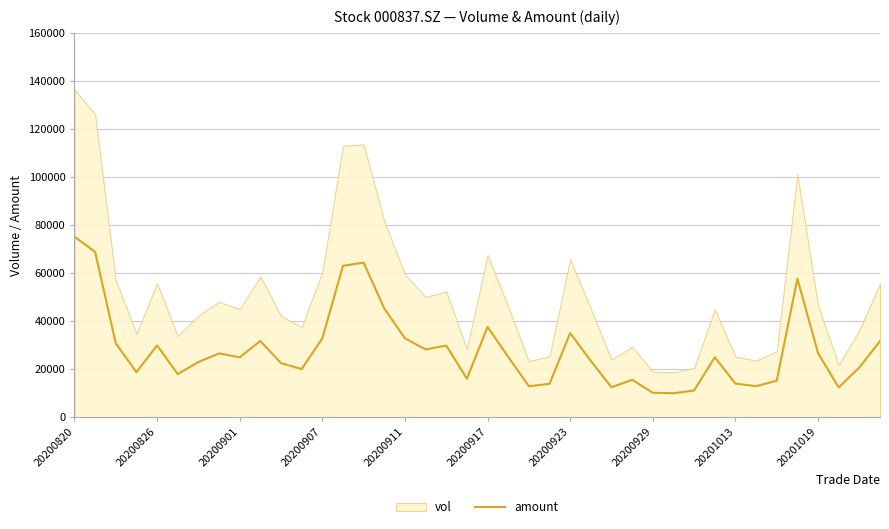

At which category does the chart reach its peak across all series?

20200820